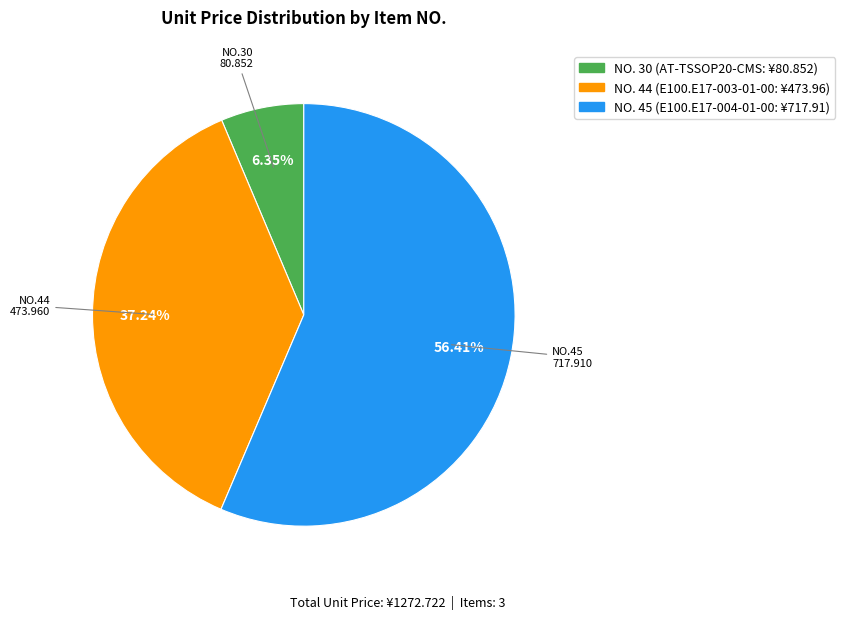

Is there a majority slice in this chart?

Yes